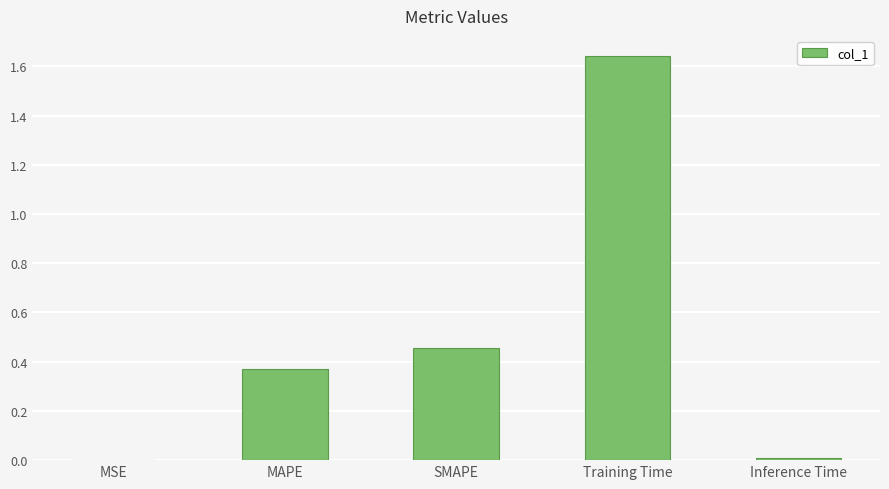

Which has a higher value, SMAPE or MSE?

SMAPE